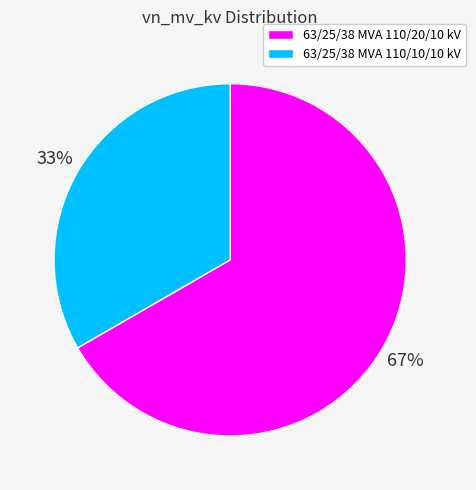

Is the sum of 63/25/38 MVA 110/10/10 kV and 63/25/38 MVA 110/20/10 kV greater than half?

Yes